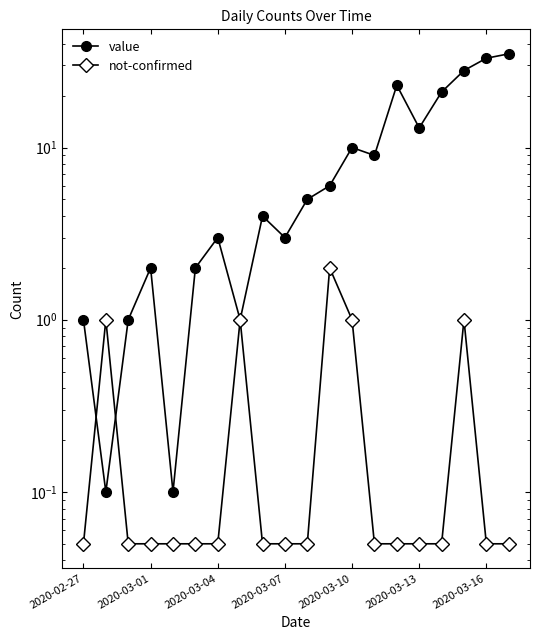

What is the total value across all series at 10?

5.0